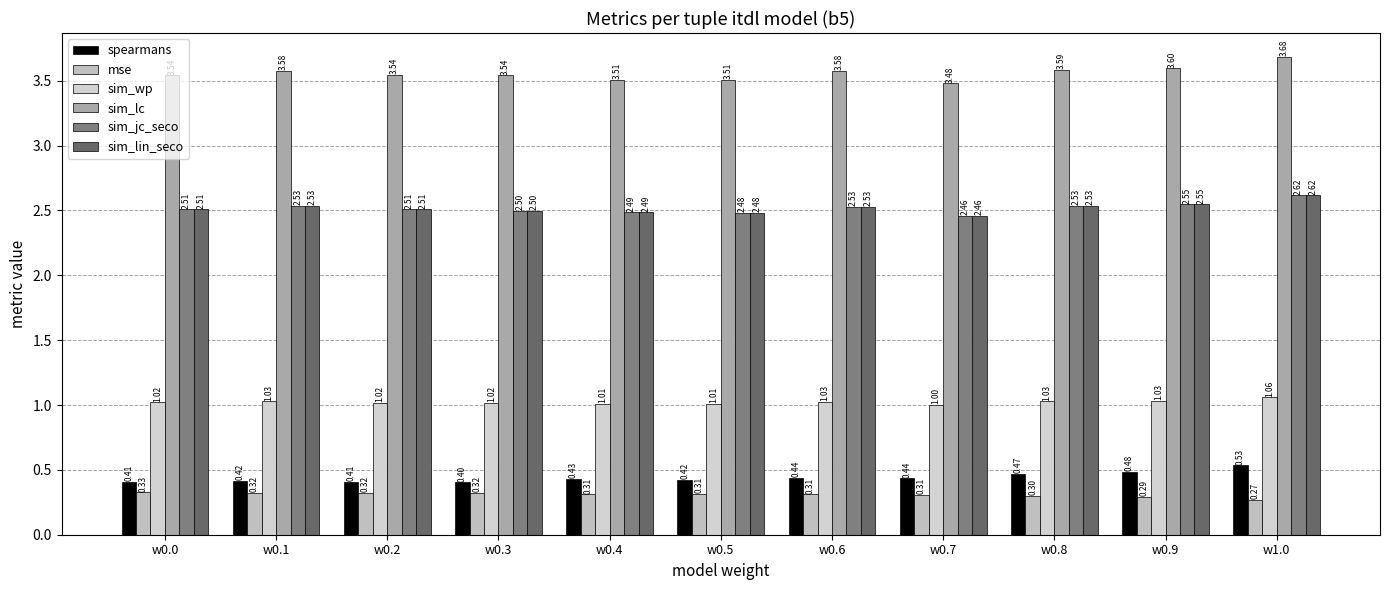

Which has a higher value, w0.2 or w0.7?

w0.7